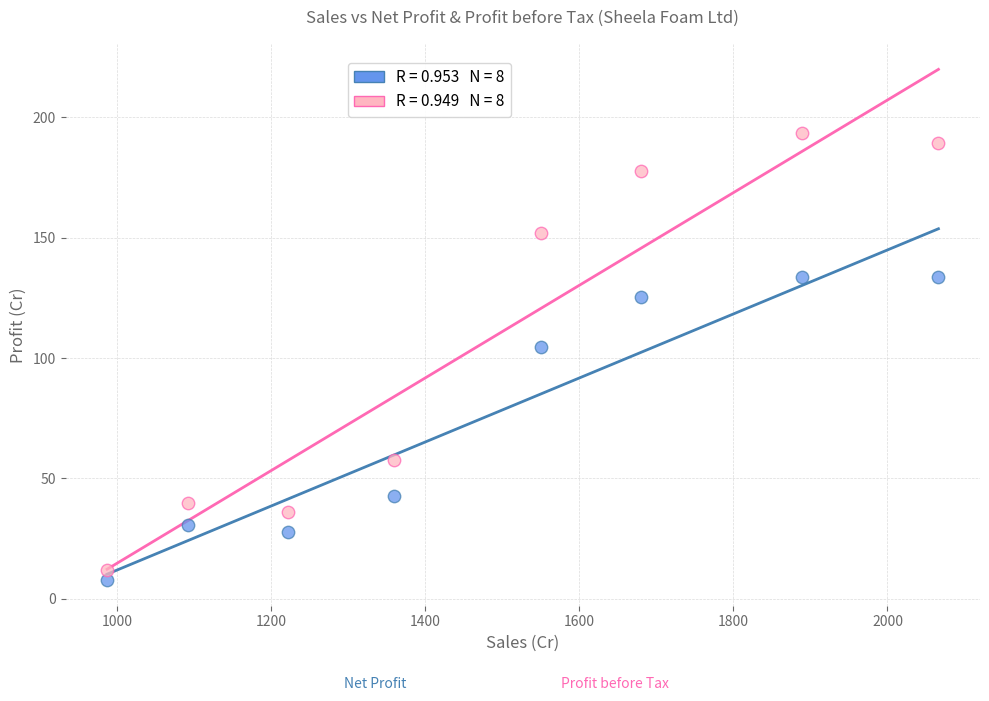

Across all series, what Y value is closest to 100?

104.7